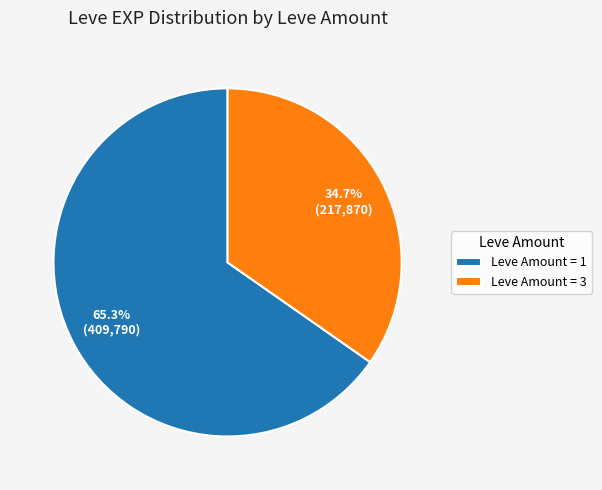

What portion of the pie excludes Leve Amount = 3?

65.3%